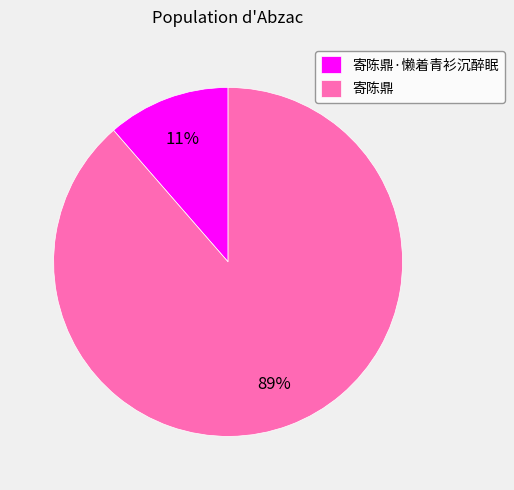

To the nearest percent, what is the combined percentage of 寄陈鼎·懒着青衫沉醉眠 and 寄陈鼎?

100%